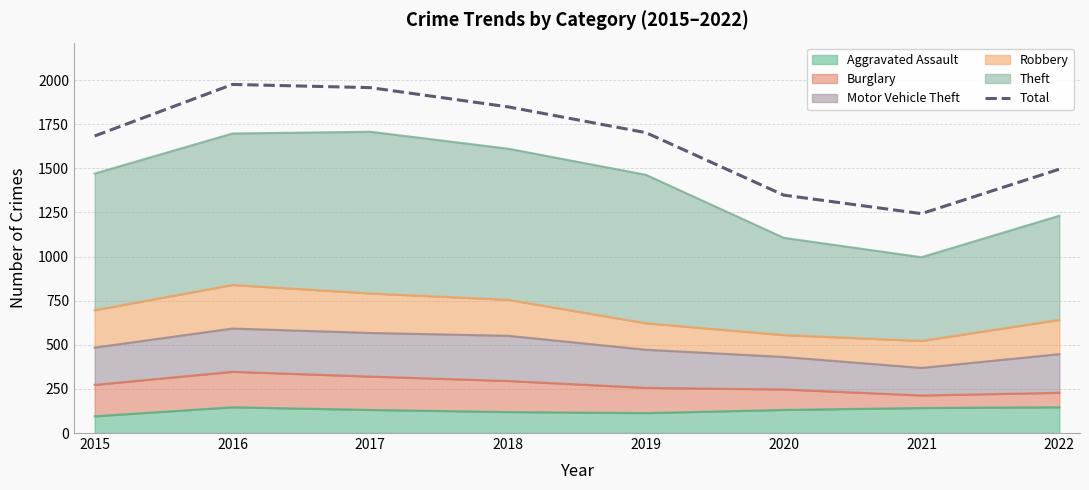

How many data points does each series have?

8